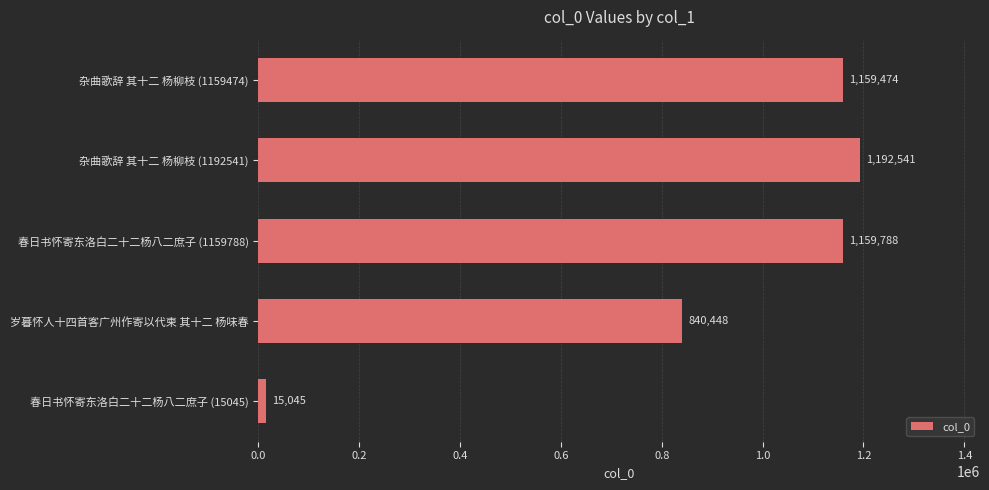

What is the smallest value displayed?

15045